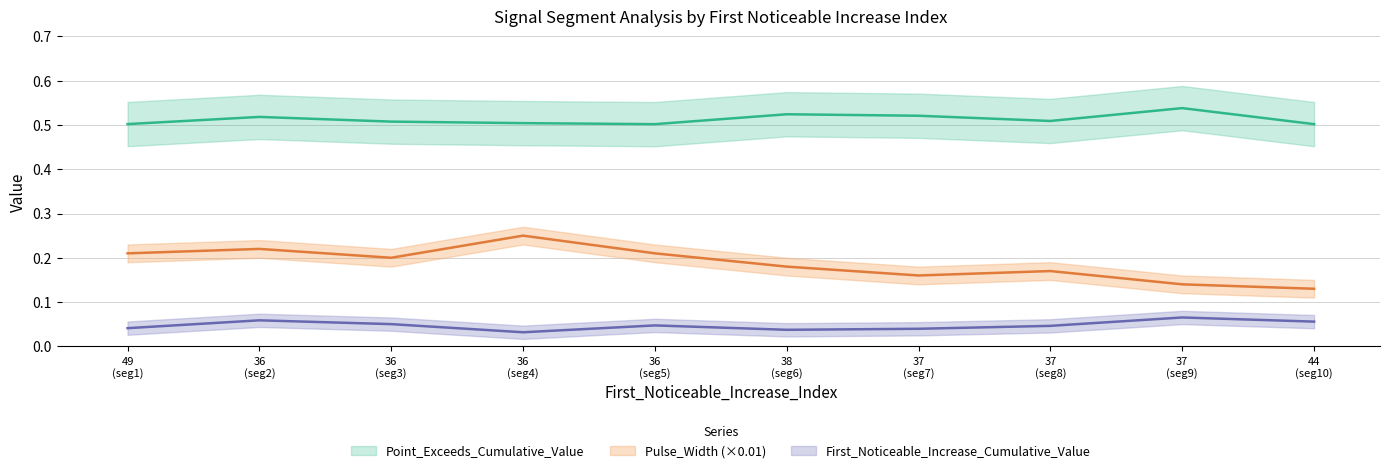

Which series has the largest total across all categories?

Point_Exceeds_Cumulative_Value